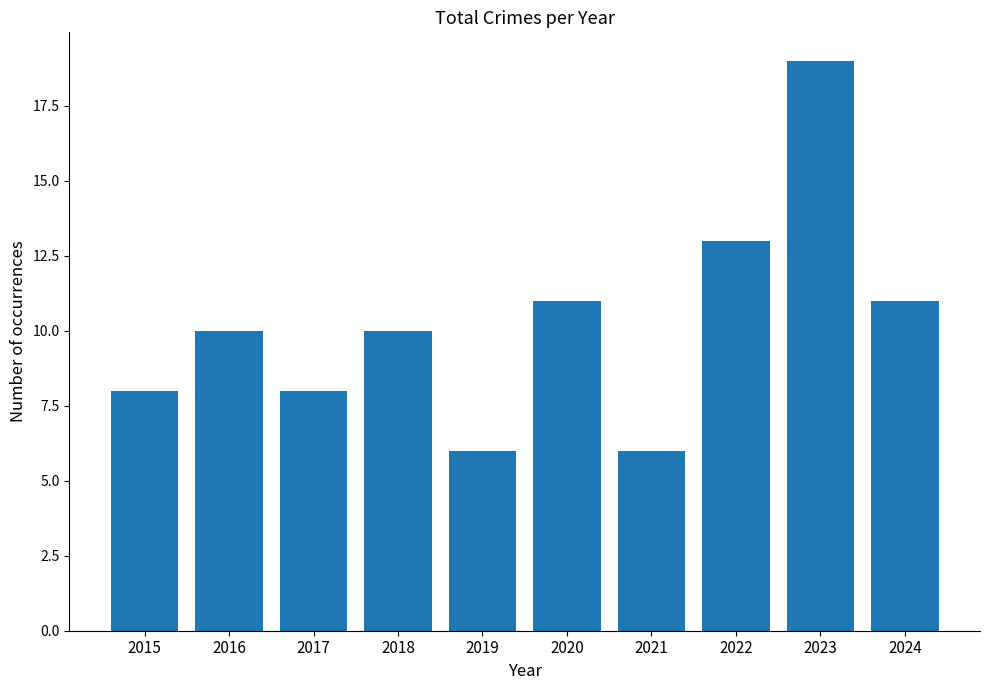

What is the difference between the maximum and second lowest values?

13